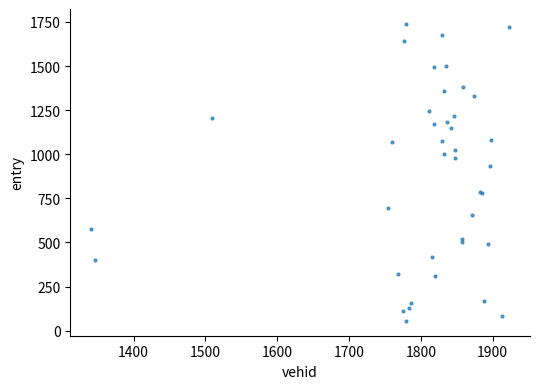

What Y value in the scatter plot is closest to 897?

932.6